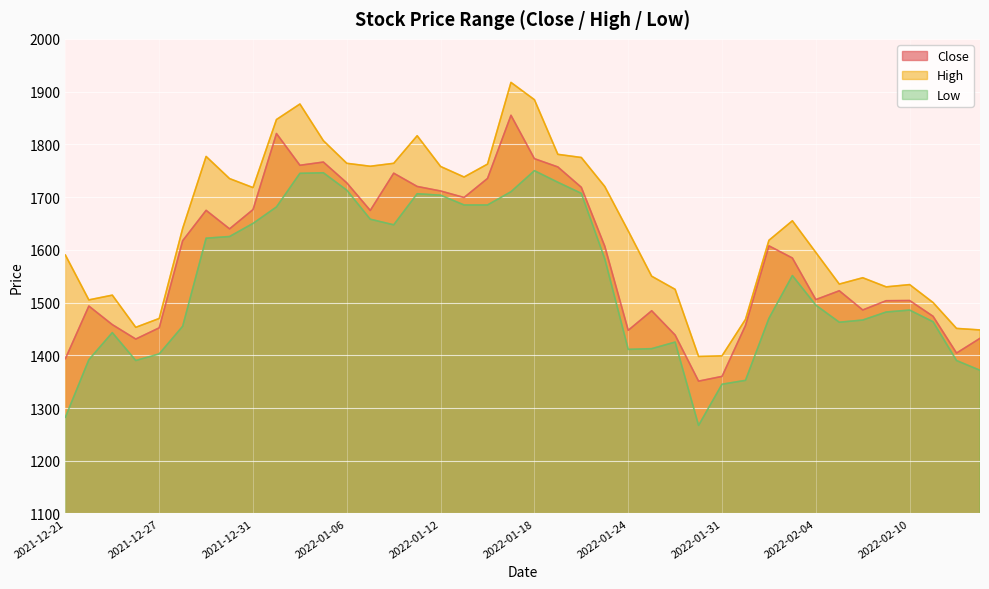

At which category is the sum across all series the highest?

2022-01-17